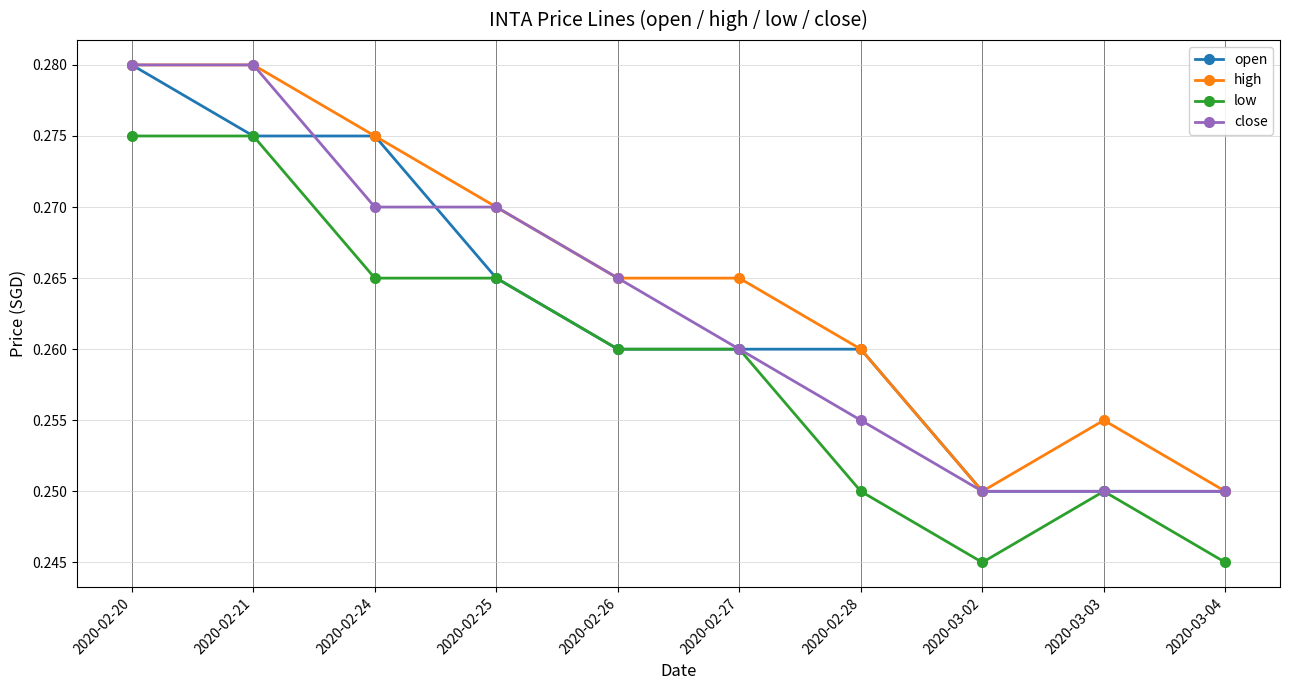

What are all the series names shown in the legend?

open, high, low, close